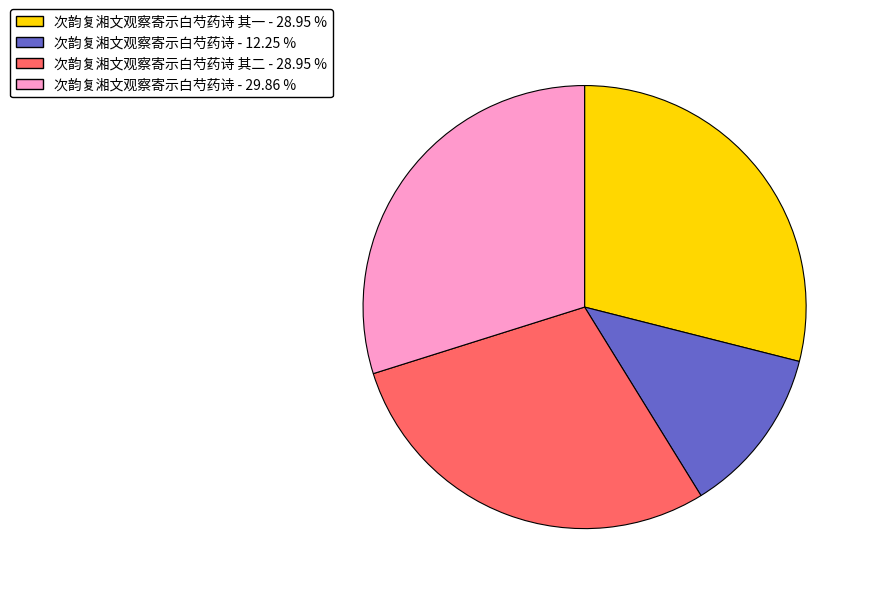

Does 次韵复湘文观察寄示白芍药诗 - 12.25 % account for over 50% of the chart?

No